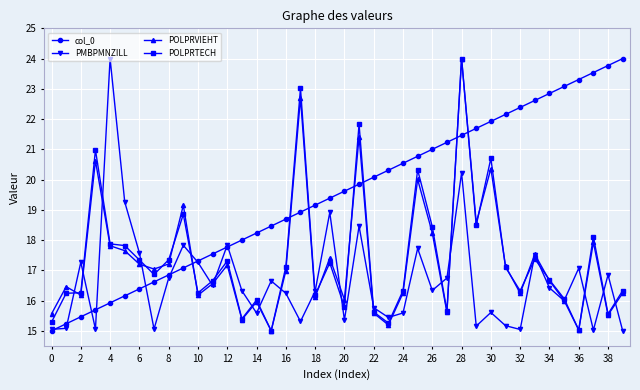

What is the smallest value displayed?

15.0